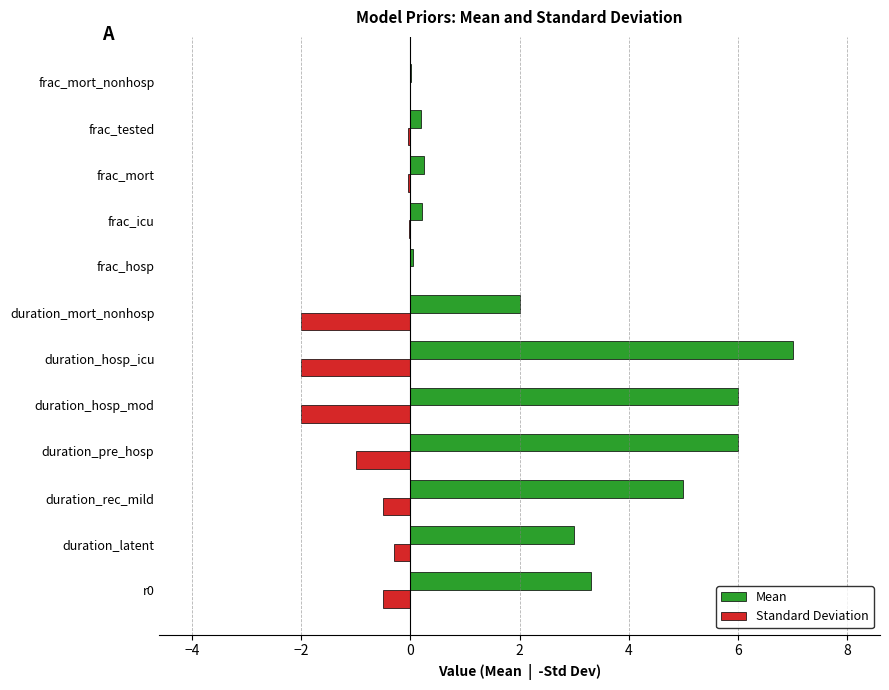

Which series has the largest total across all categories?

Mean